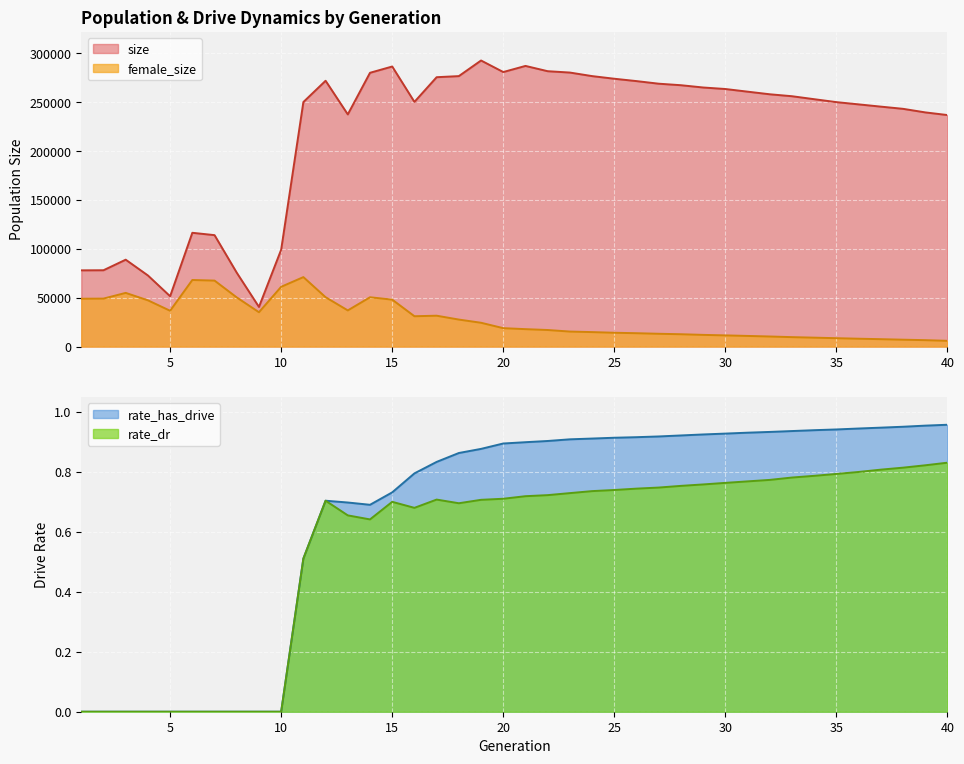

What is the value of the rate_has_drive point at the 15th from the left?

0.7